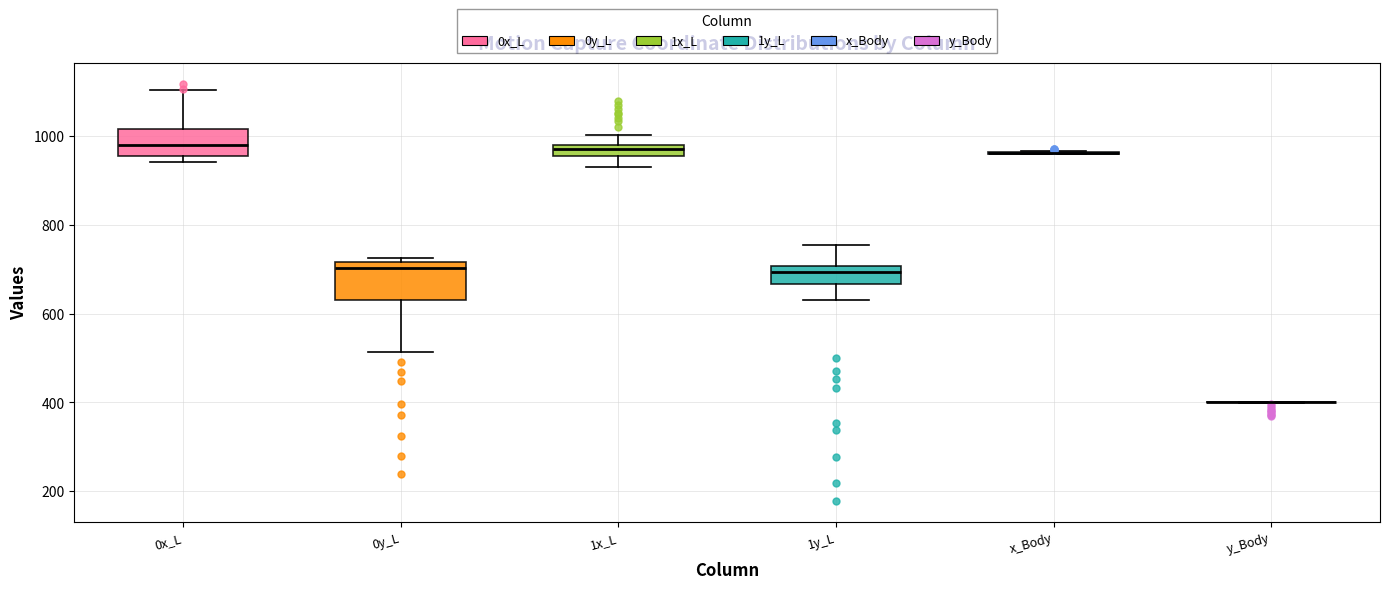

Where is the lower edge of the box for 0y_L on the y-axis? The values are not printed on the chart, so give them approximately, as read against the axis.

640